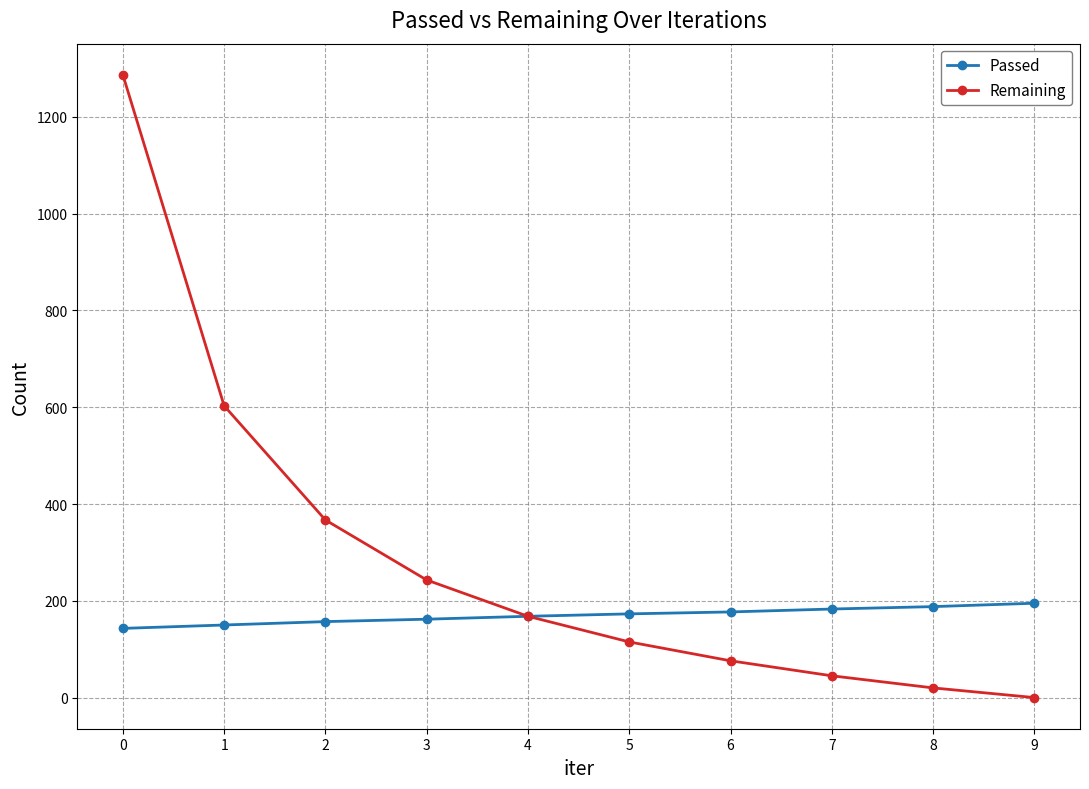

The Passed series shows 58 at 8. True or false?

False